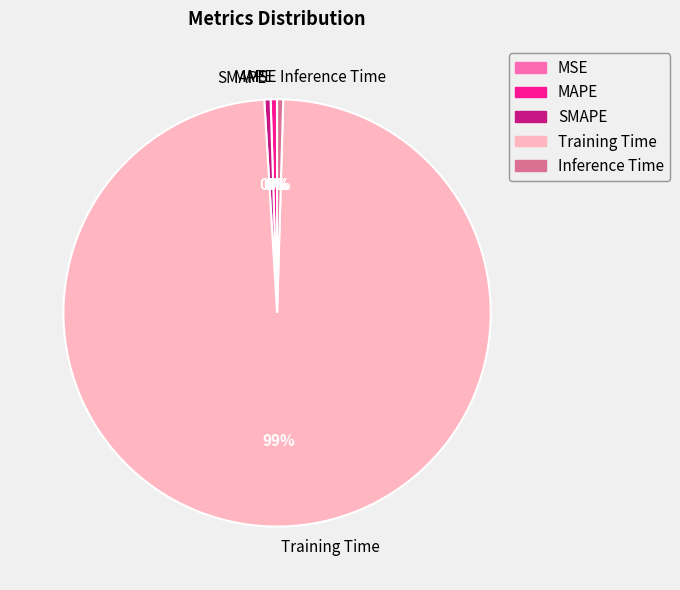

What is the largest slice in the pie chart?

Training Time